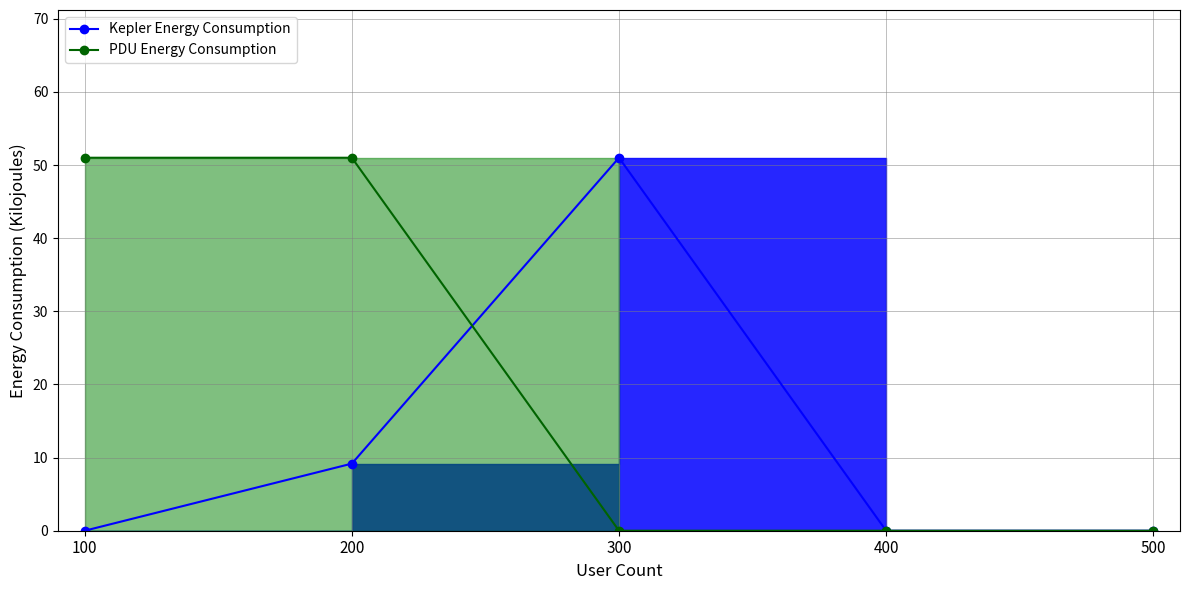

Which series has the widest spread of values?

Kepler Energy Consumption